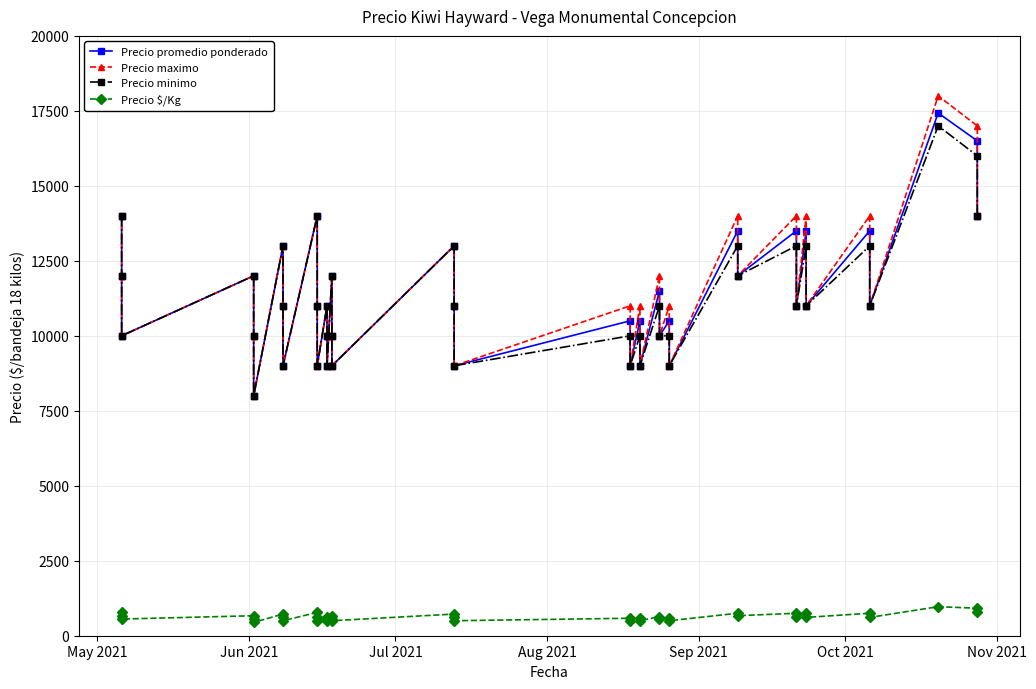

How many series are shown in this chart?

4